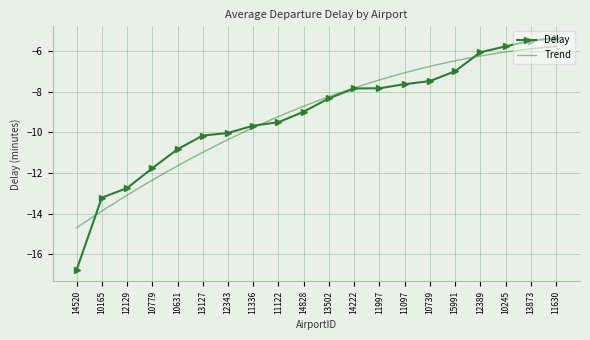

List the labels in order of value, smallest first.

14520, 10165, 12129, 10779, 10631, 13127, 12343, 11336, 11122, 14828, 13502, 14222, 11997, 11097, 10739, 15991, 12389, 10245, 13873, 11630